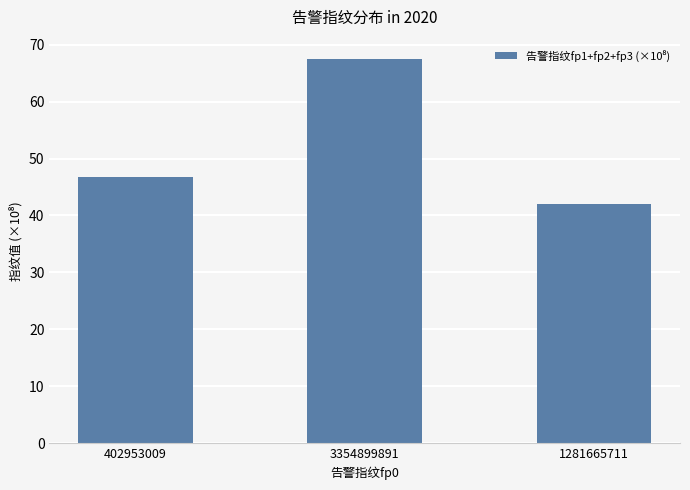

Which label corresponds to the largest value in the chart?

3354899891